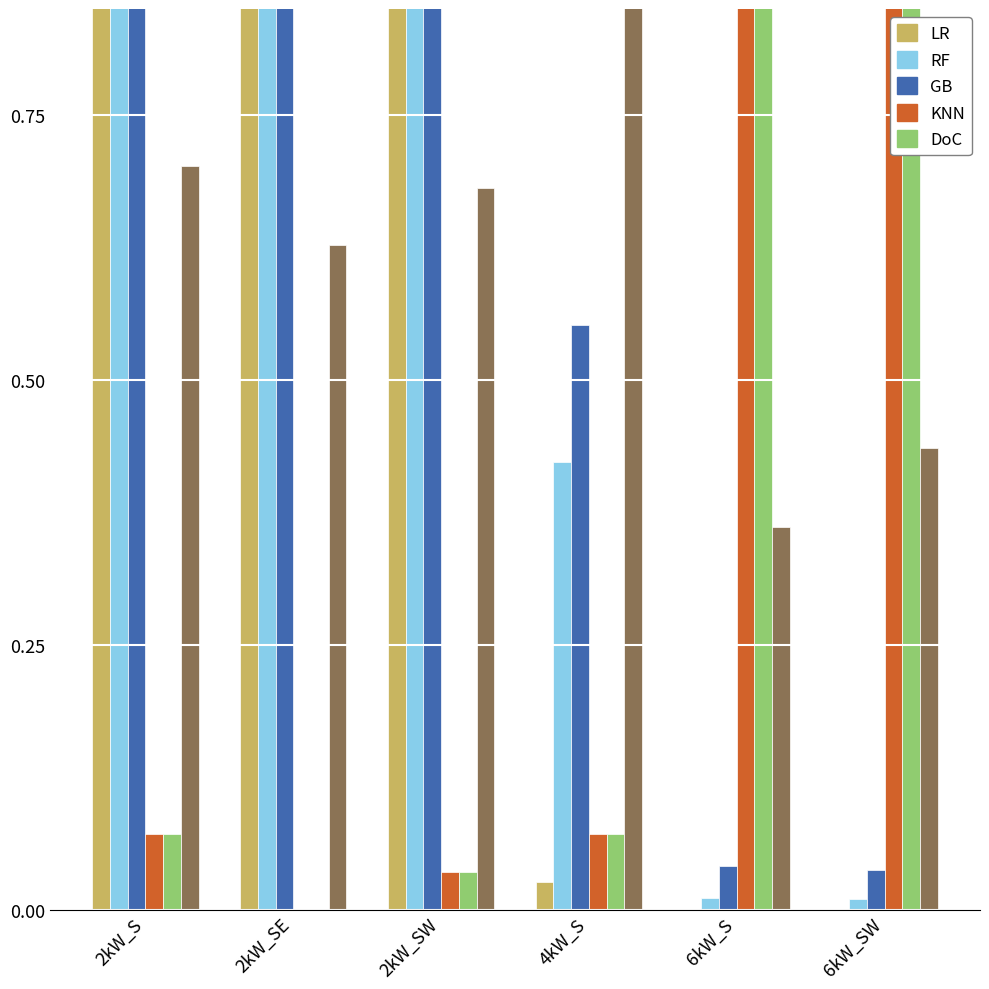

What is the approximate value of Large Office at 6kW_SW?

1.0